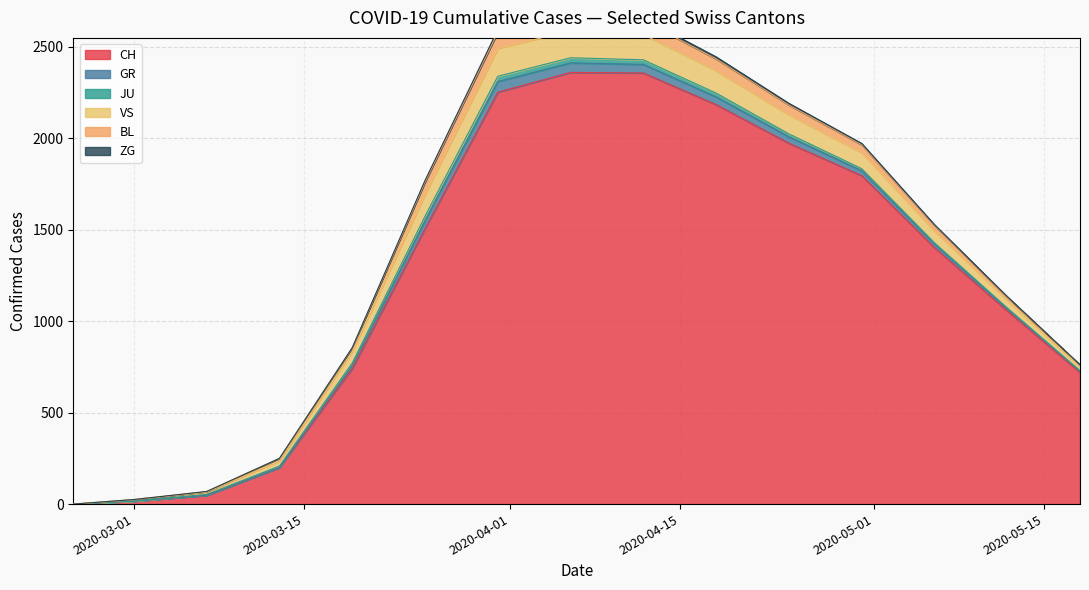

What are all the series names shown in the legend?

CH, GR, JU, VS, BL, ZG